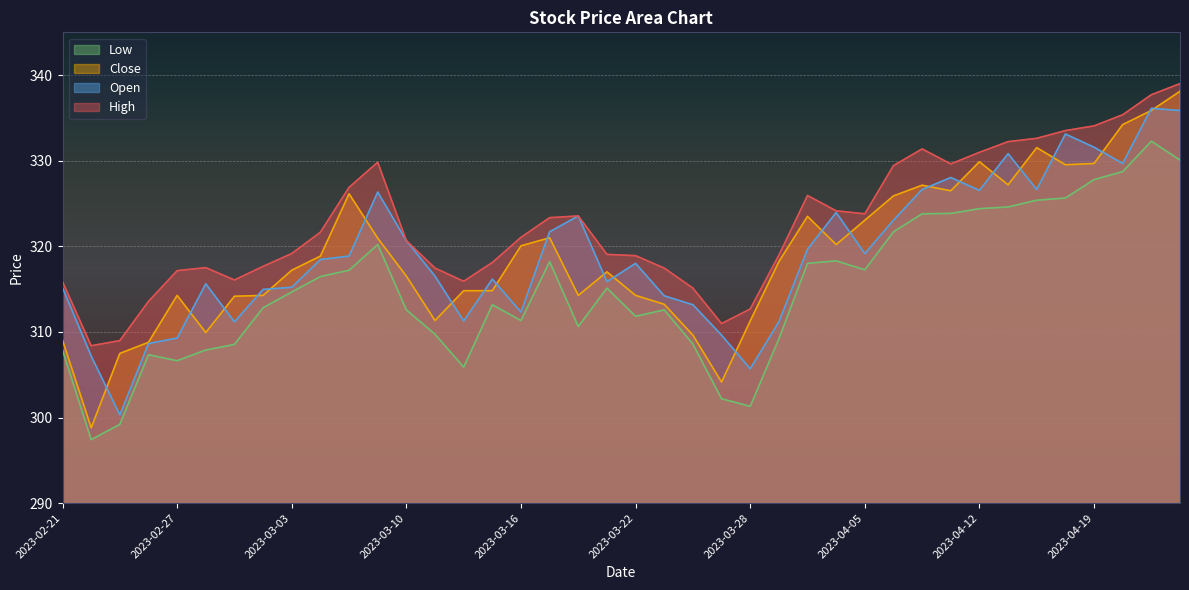

True or false: Low and Open cross at least once.

False